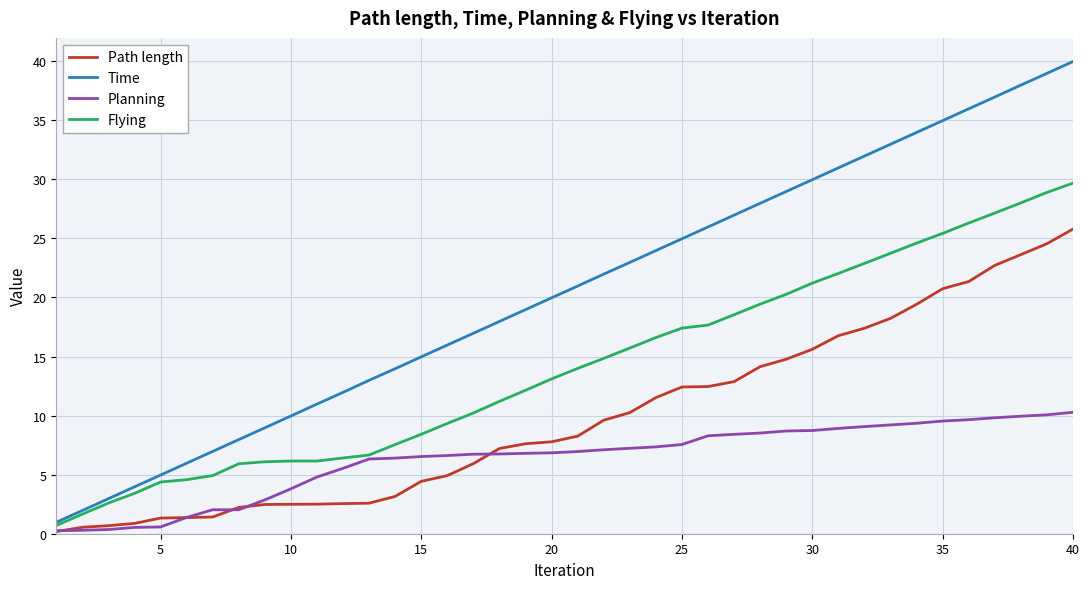

True or false: Flying and Path length intersect in this chart.

False